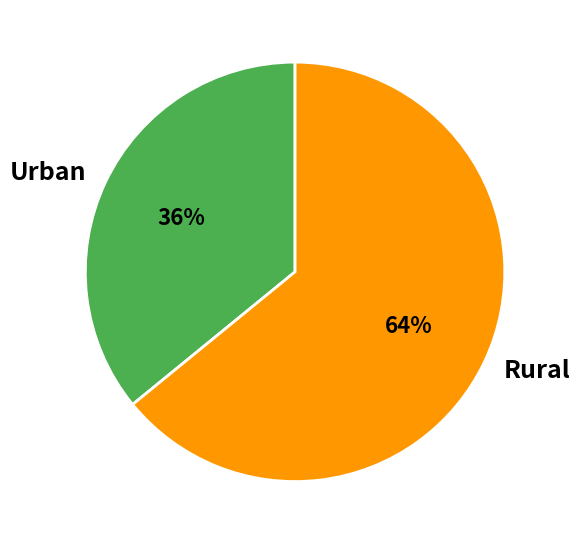

True or false: Urban accounts for 51% of the total.

False